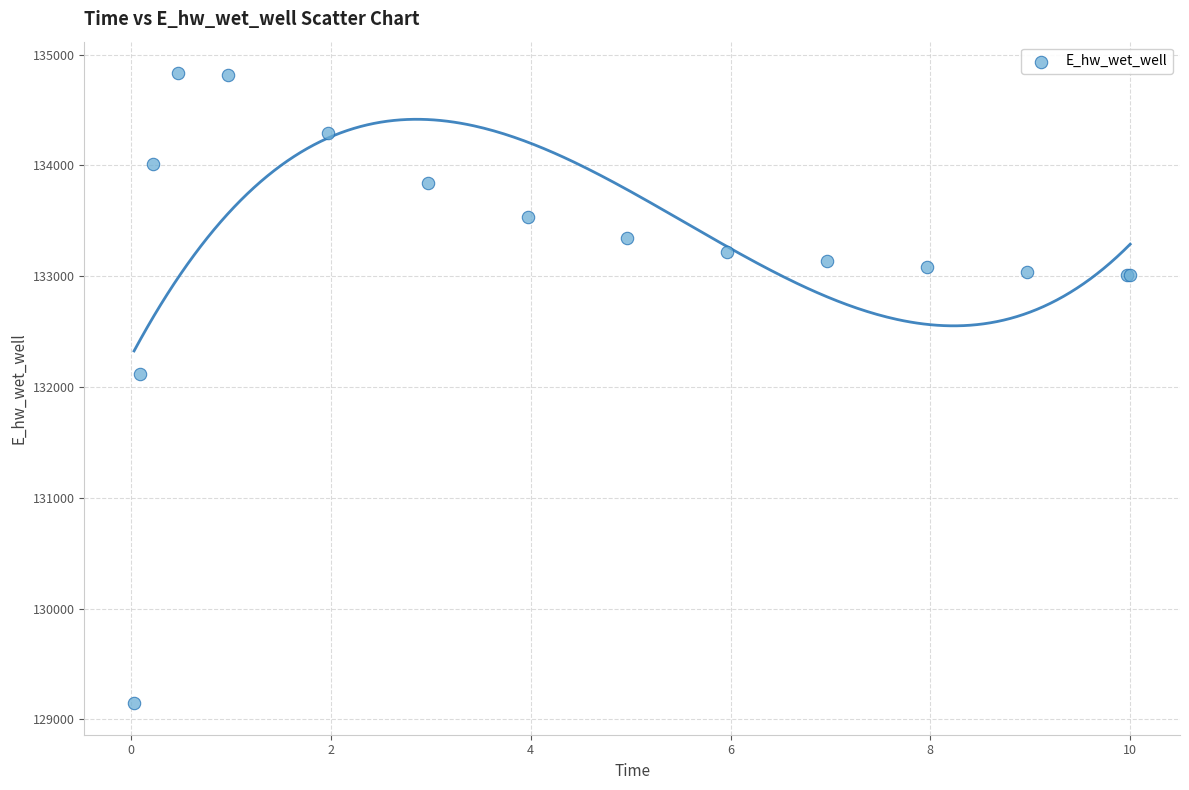

What Y value in the scatter plot is closest to 131989?

132113.1